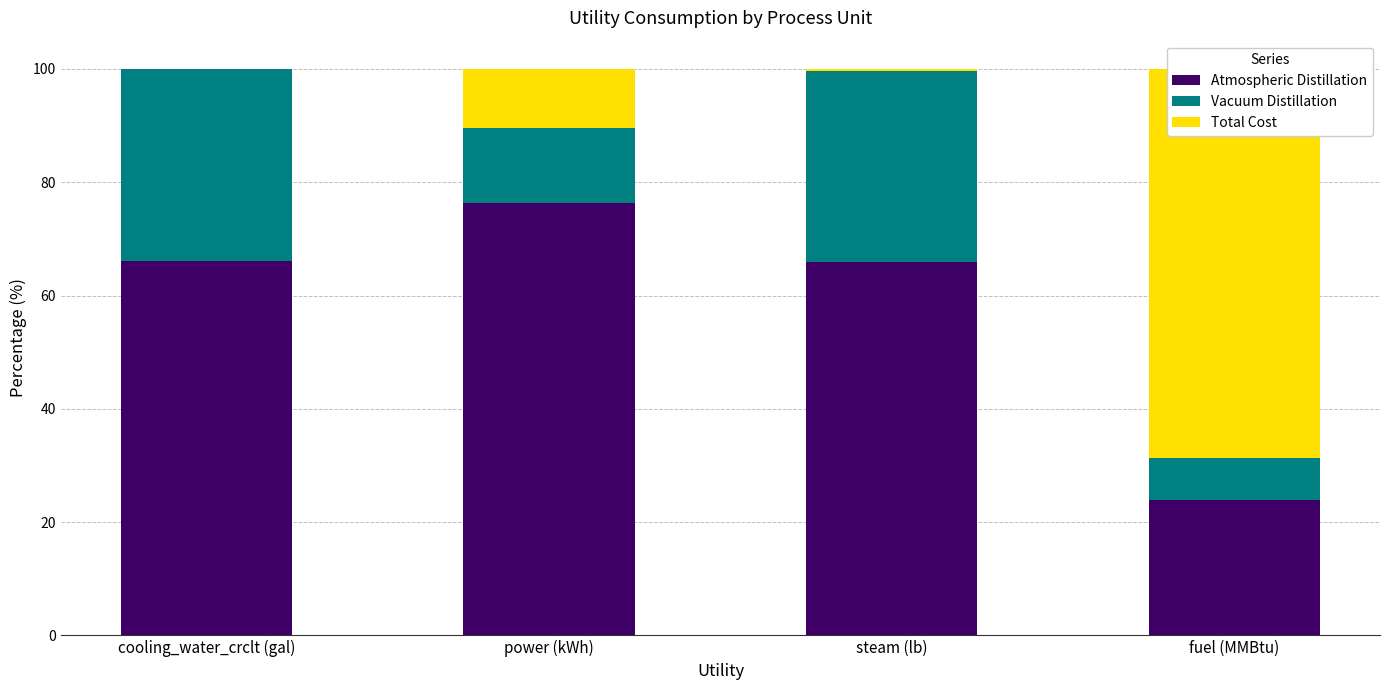

What is the average value of the Atmospheric Distillation series?

58.1